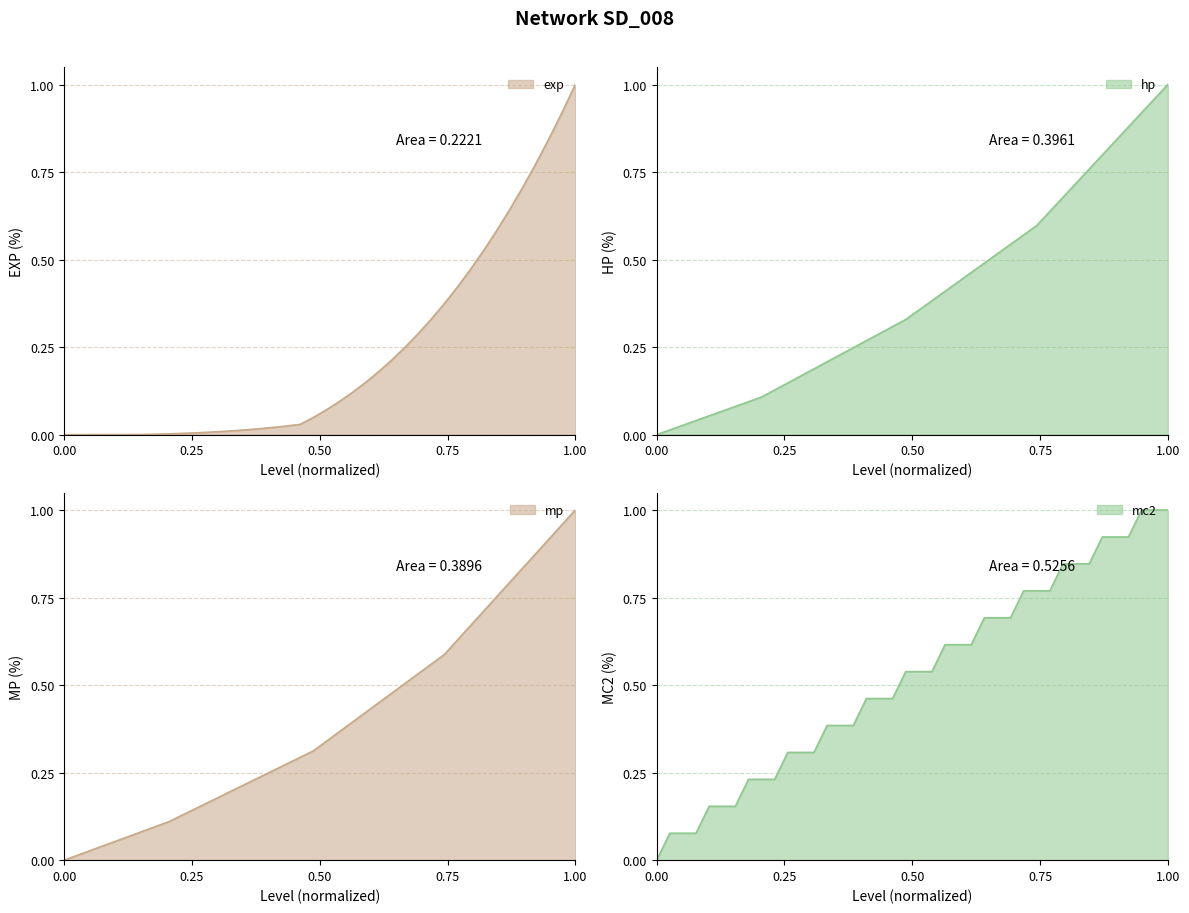

What is the average value of the mc2 series?

0.5